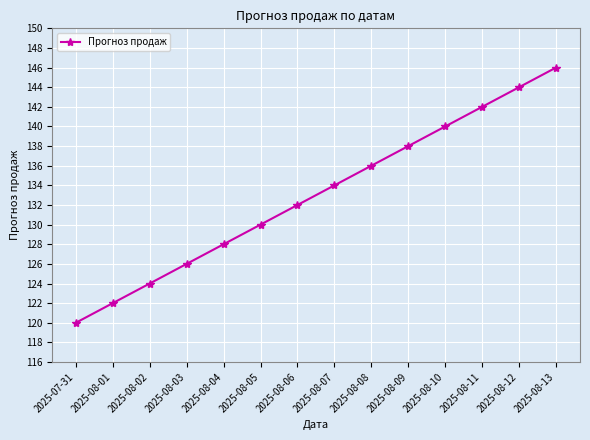

Which has a higher value, 2025-08-01 or 2025-08-02?

2025-08-02